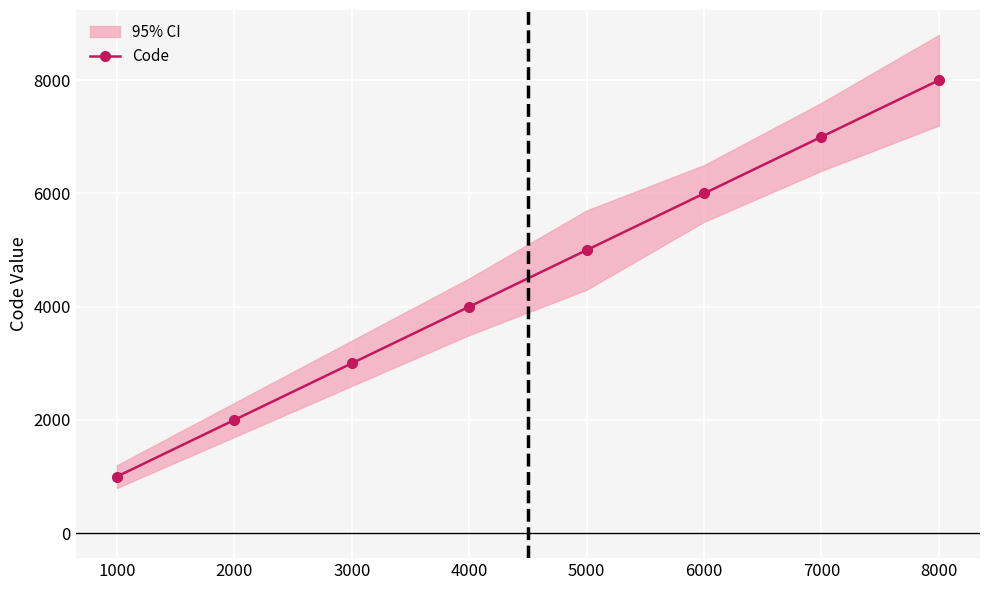

What is the value of the 6th point from the left?

6000